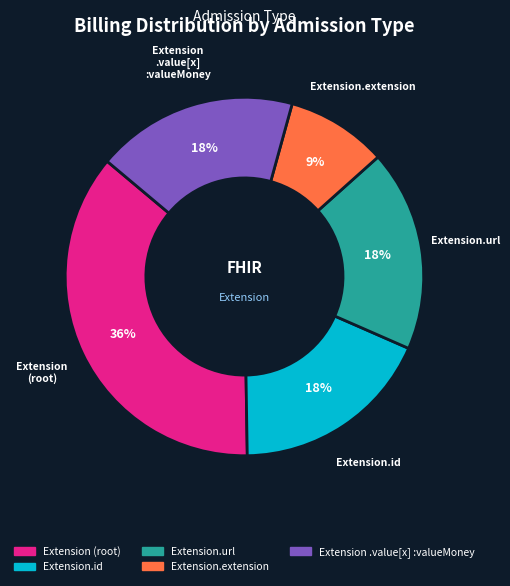

To the nearest percent, what is the difference between the largest and smallest slice percentages?

27%